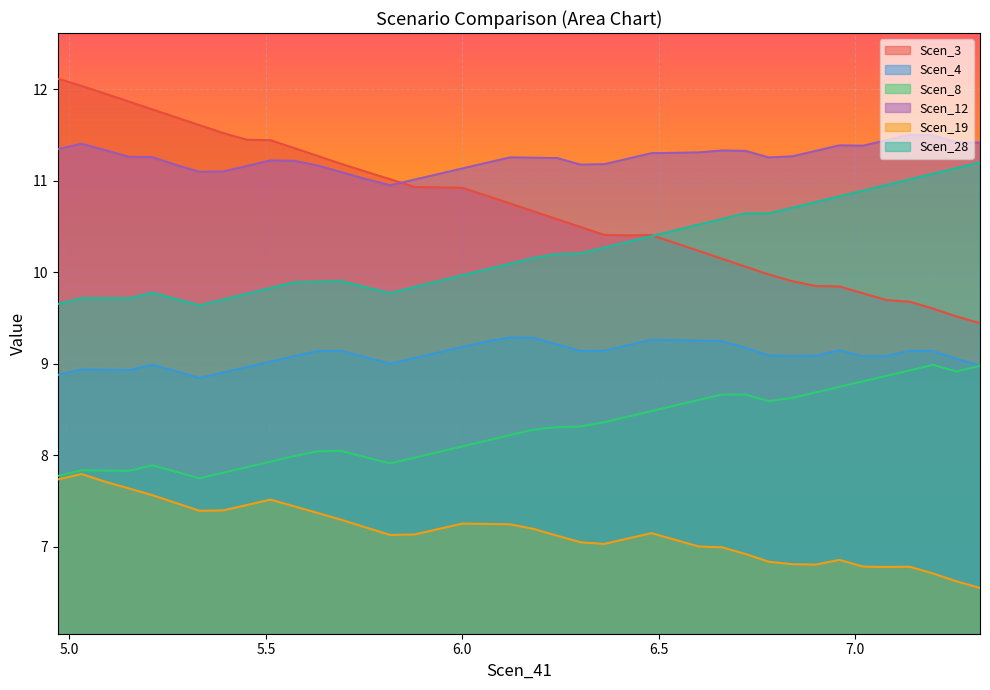

What is the lowest value of the Scen_28 series?

9.6